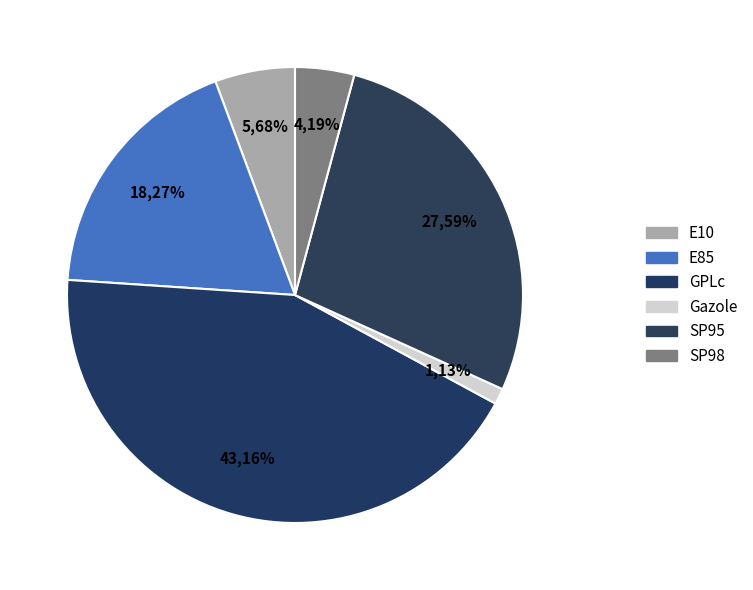

What is the smallest slice in the pie chart?

Gazole